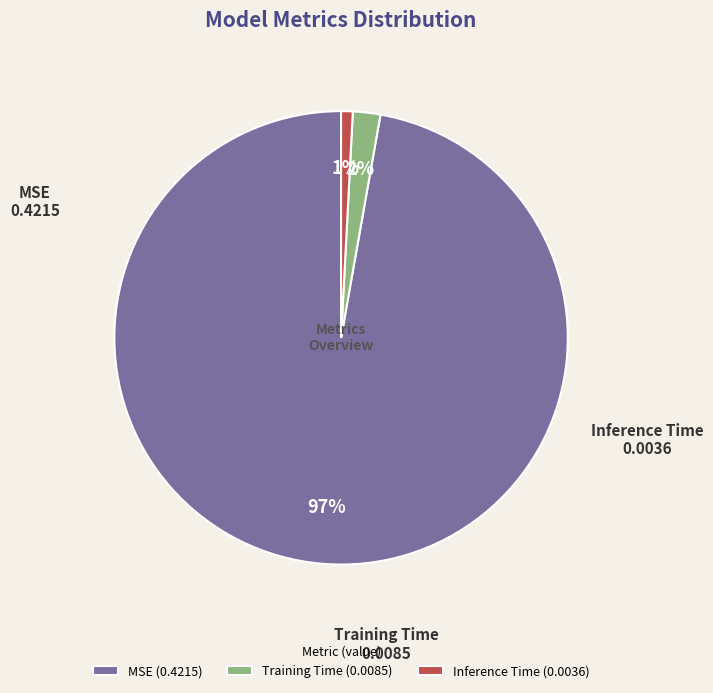

Is MSE the majority of the pie?

Yes